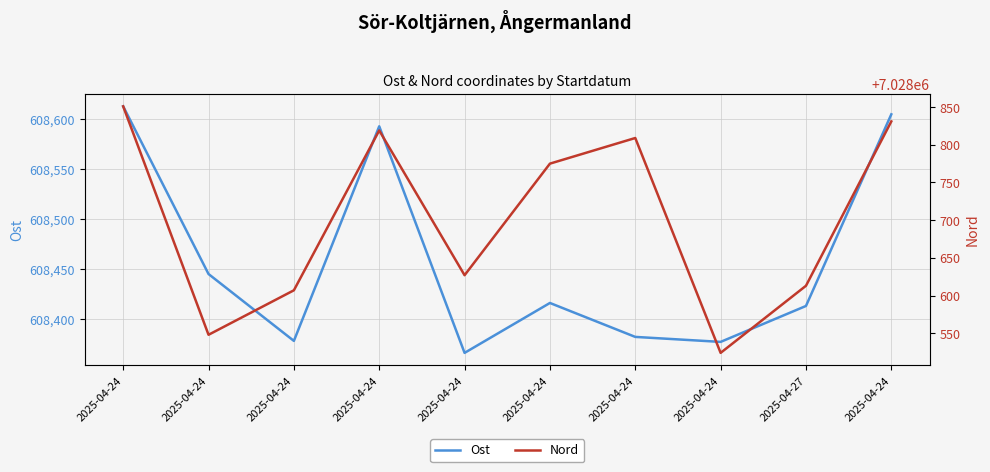

Reading left to right, extract all data points from this chart.

Ost: 608613	608445	608378	608593	608366	608416	608382	608377	608413	608605
Nord: 7028851	7028548	7028607	7028819	7028627	7028775	7028809	7028524	7028613	7028831